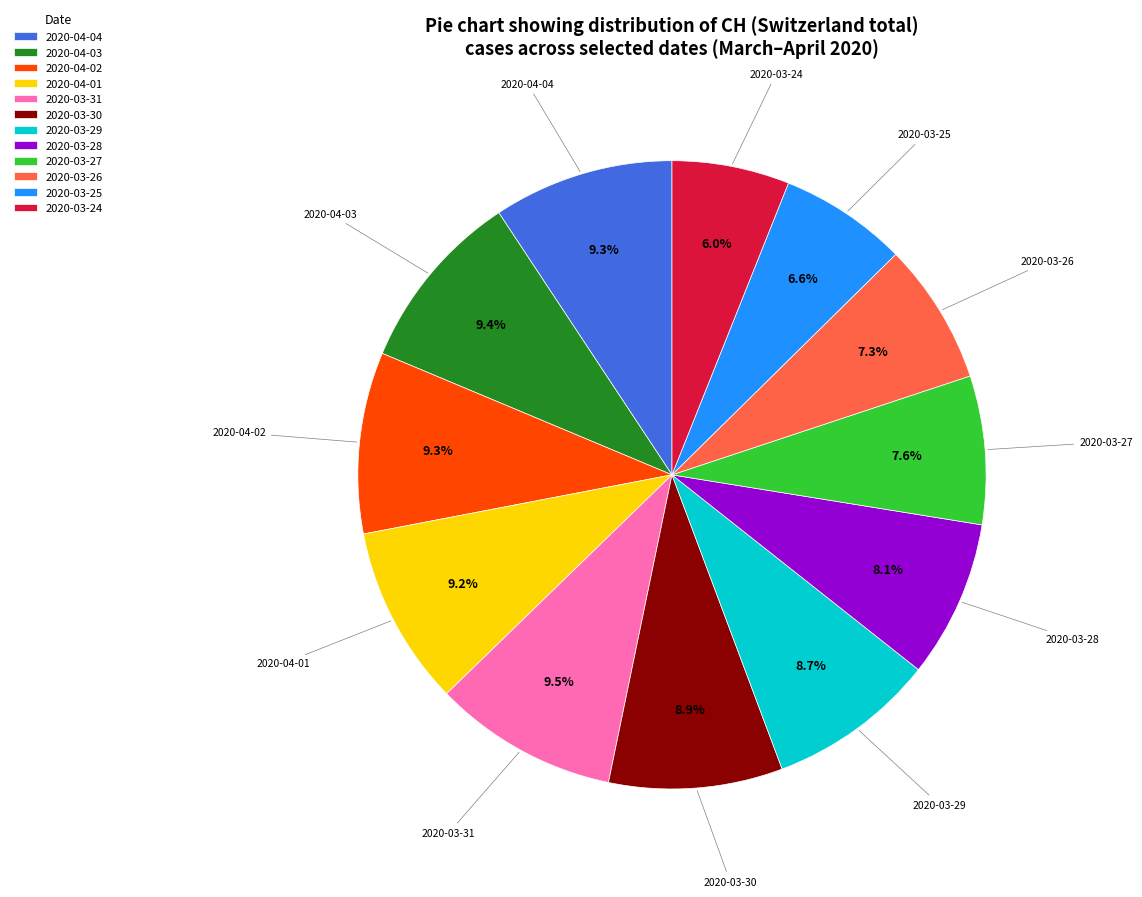

Is 2020-04-02 the majority of the pie?

No